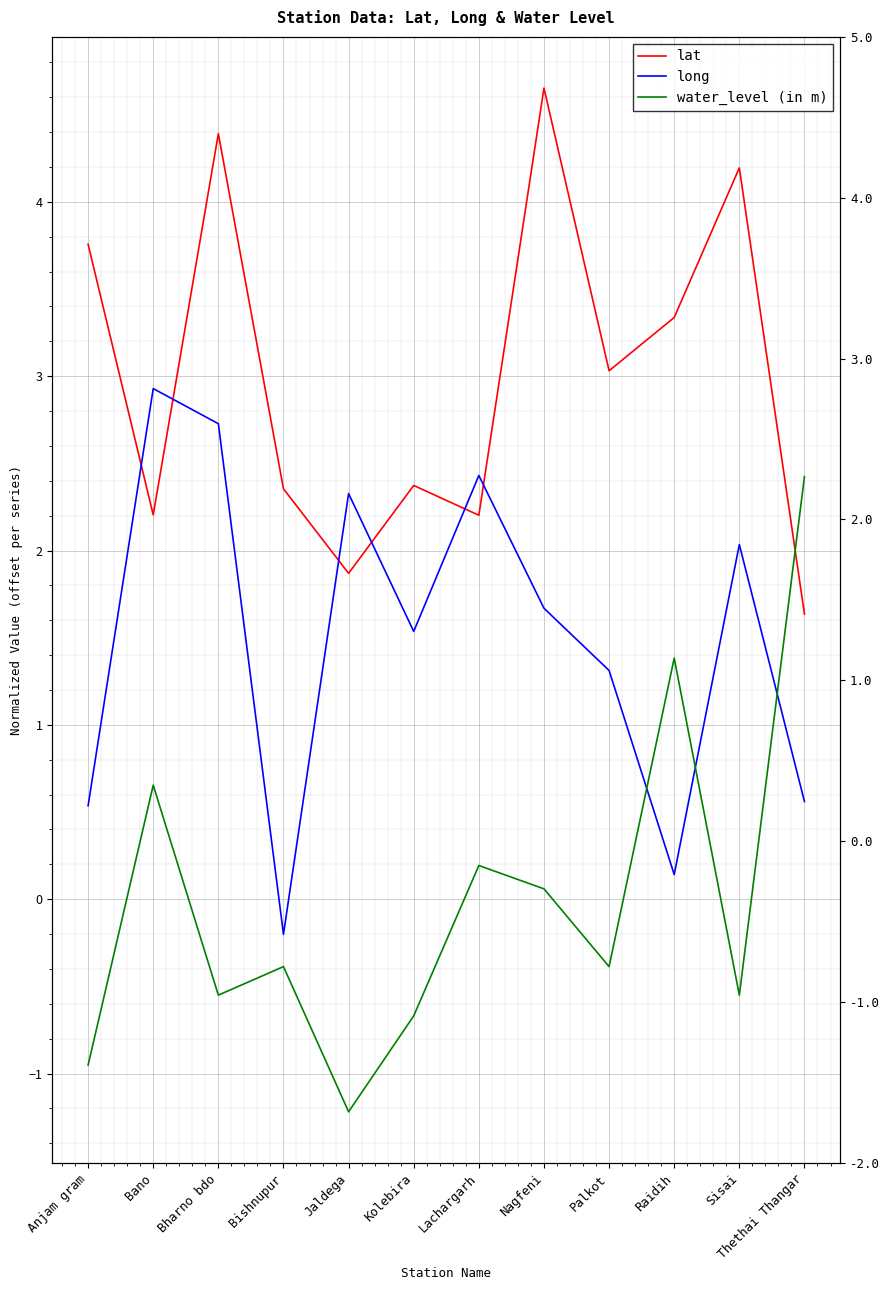

What are all the series names shown in the legend?

lat, long, water_level (in m)